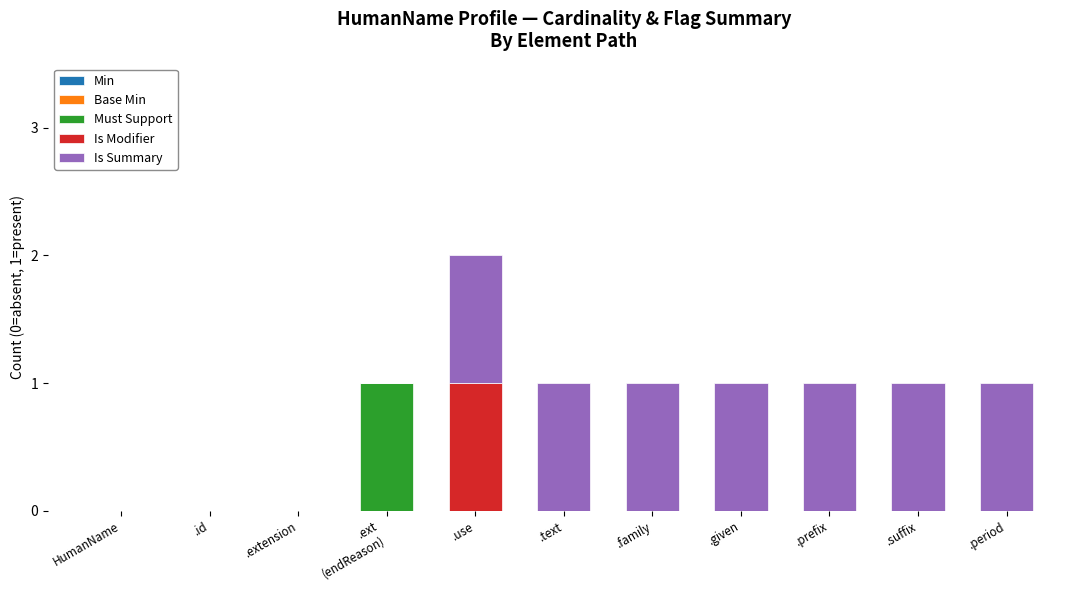

True or false: Must Support has a value of -1 at HumanName.

False